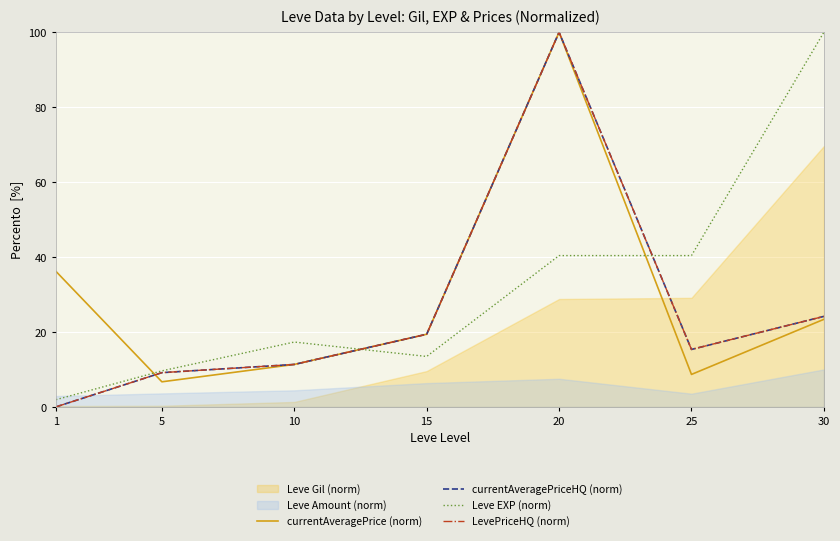

At which label is LevePriceHQ (norm) closest to 50?

30